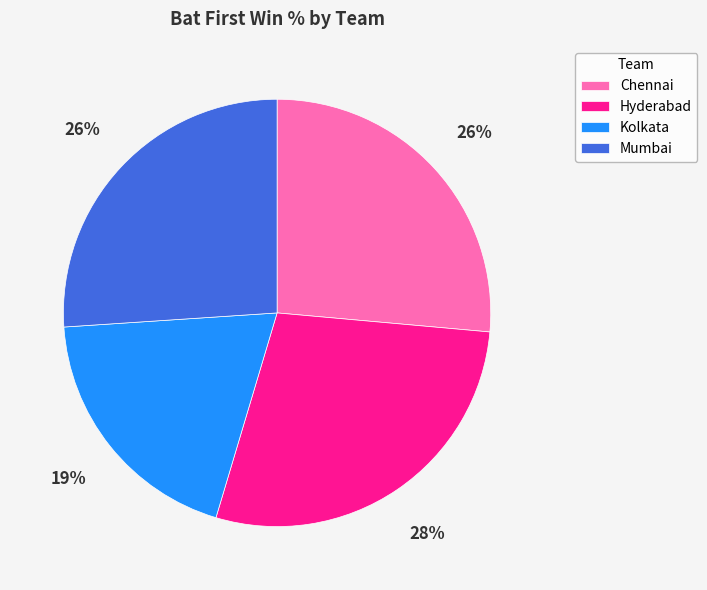

The Chennai slice represents 26% of the pie. True or false?

True